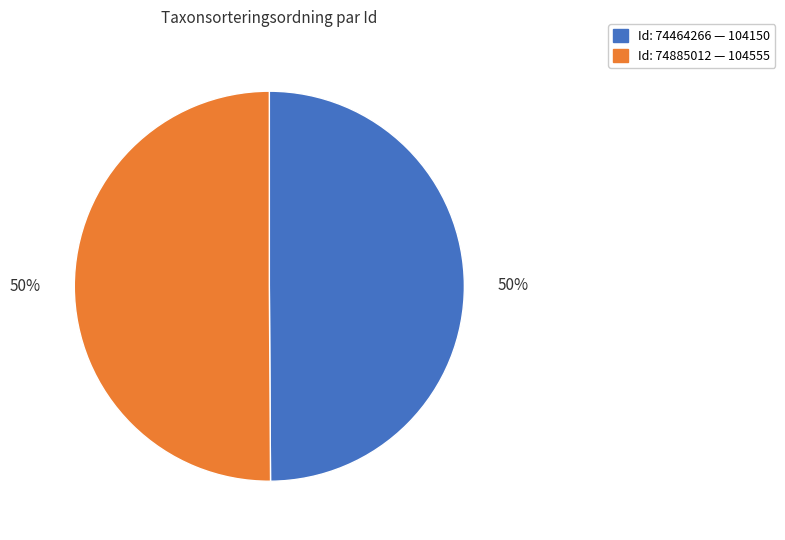

How many segments does this pie chart have?

2